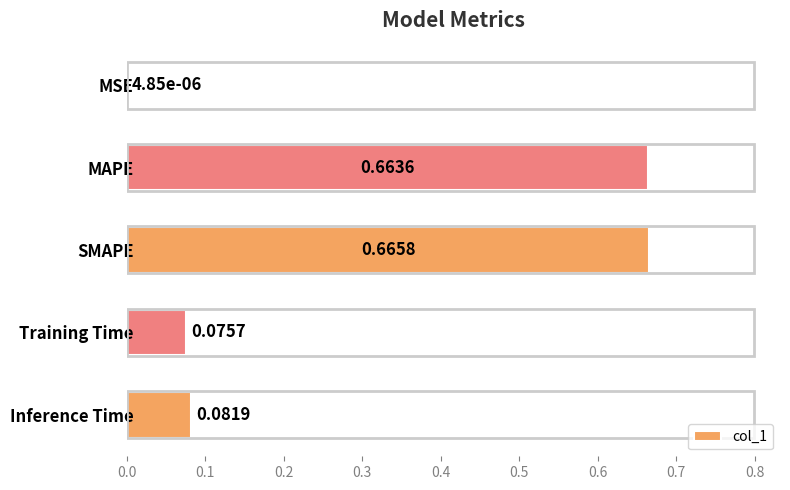

What is the sum of all values?

1.5